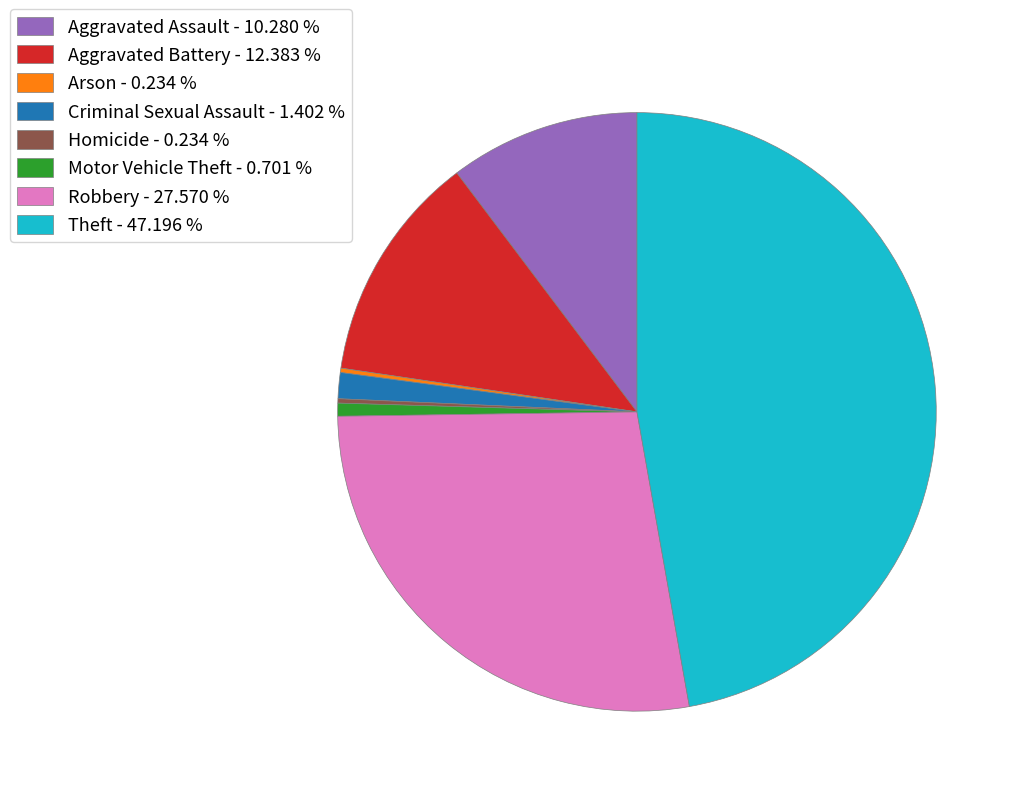

Is there any slice that represents more than half of the pie?

No